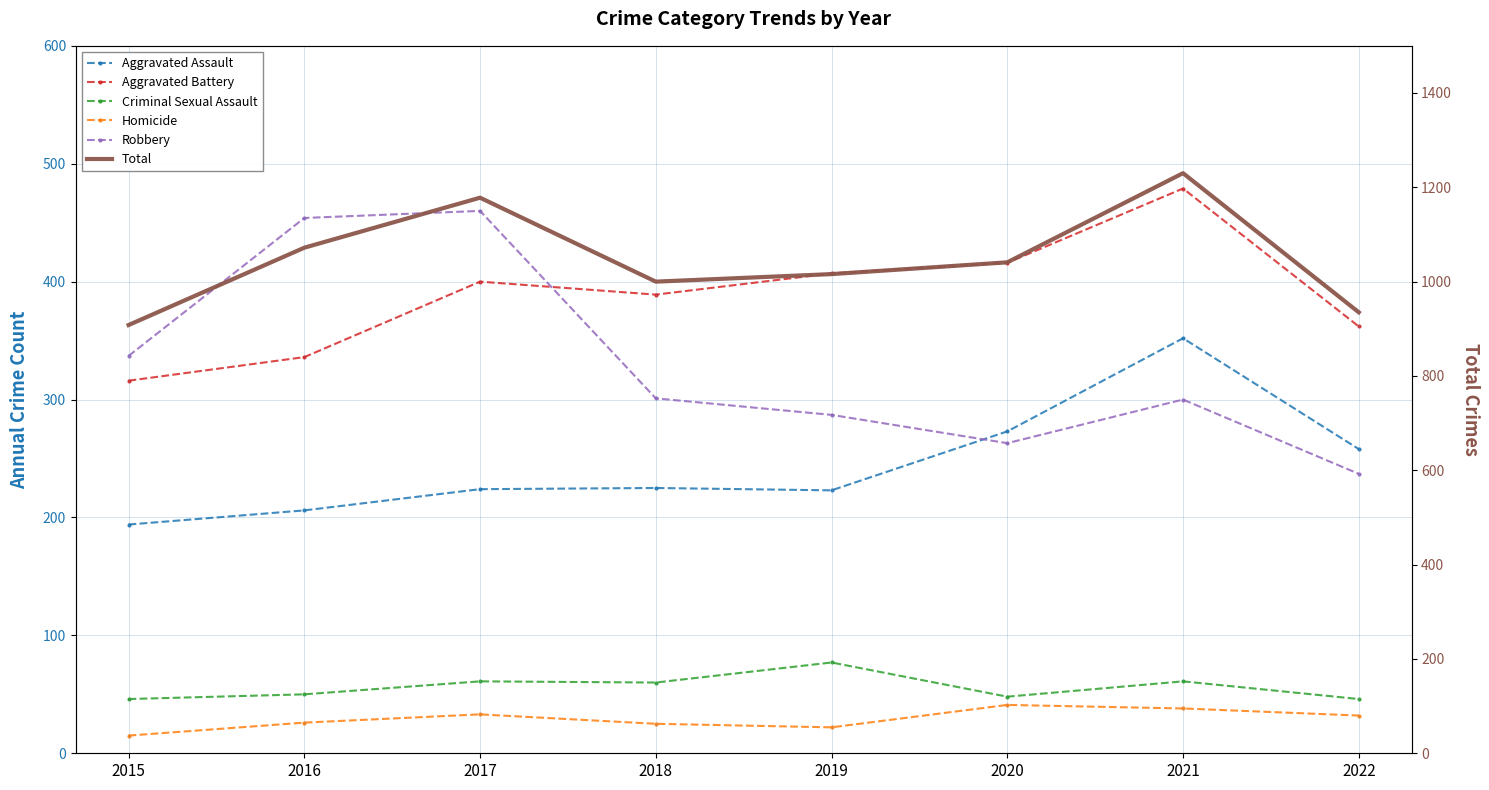

True or false: Total and Homicide intersect in this chart.

False